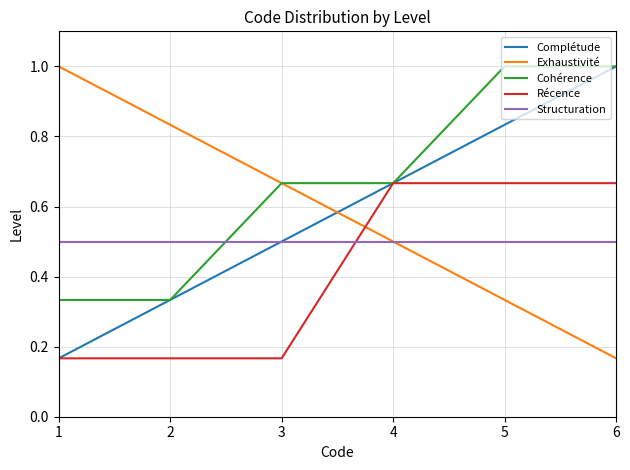

How many categories are shown in the chart?

6